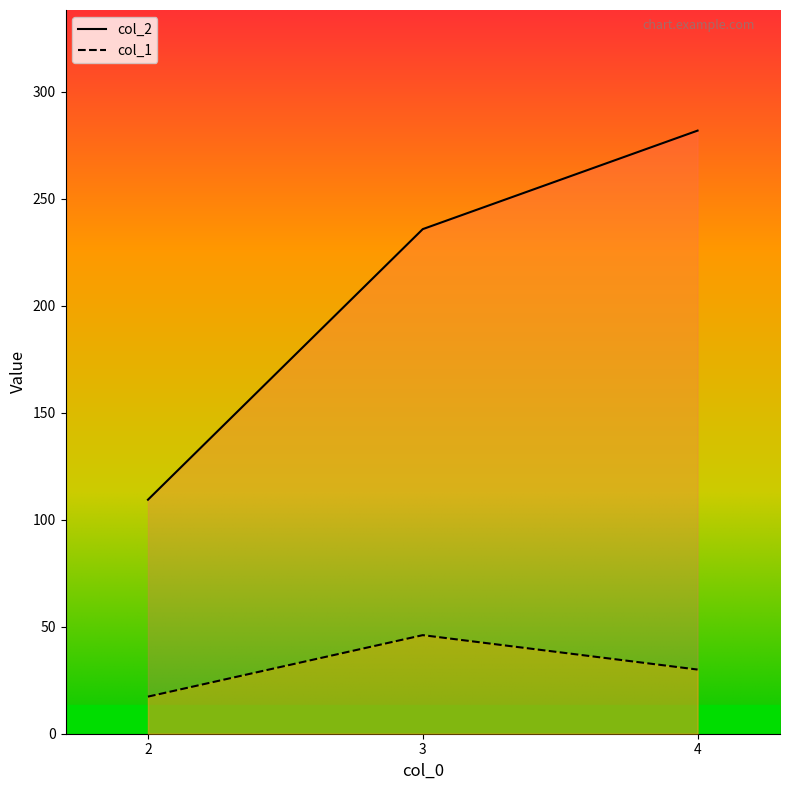

Reading left to right, list all the values displayed in this chart.

col_1: 2.0=17.3	3.0=46.1	4.0=30.0
col_2: 2.0=109.3	3.0=235.7	4.0=281.7